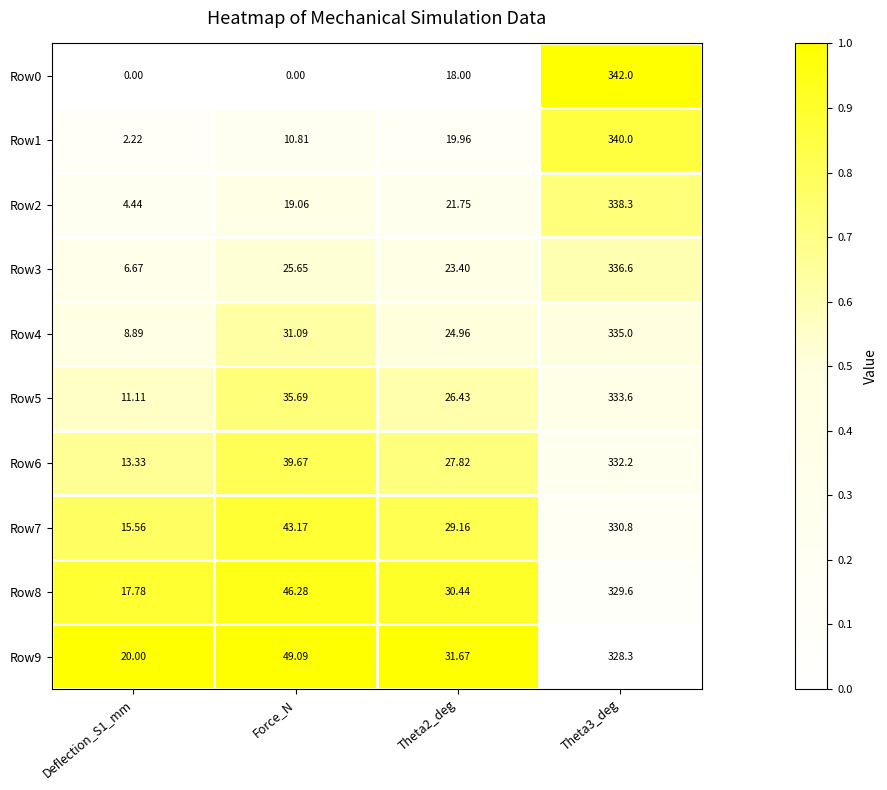

Count the number of data series in this chart.

10